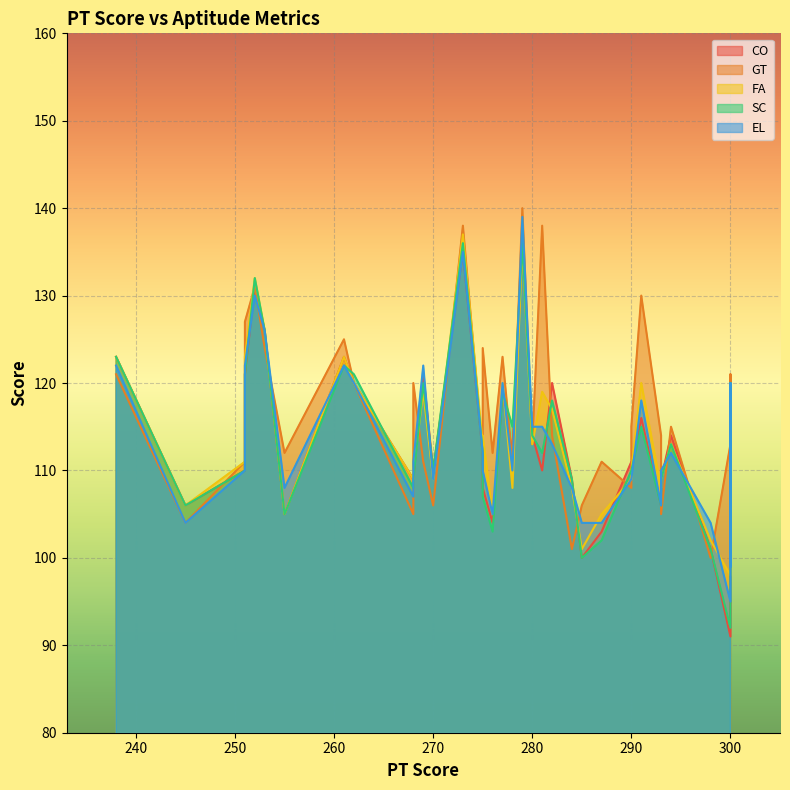

What is the value of the FA point at the 40th from the left?

98